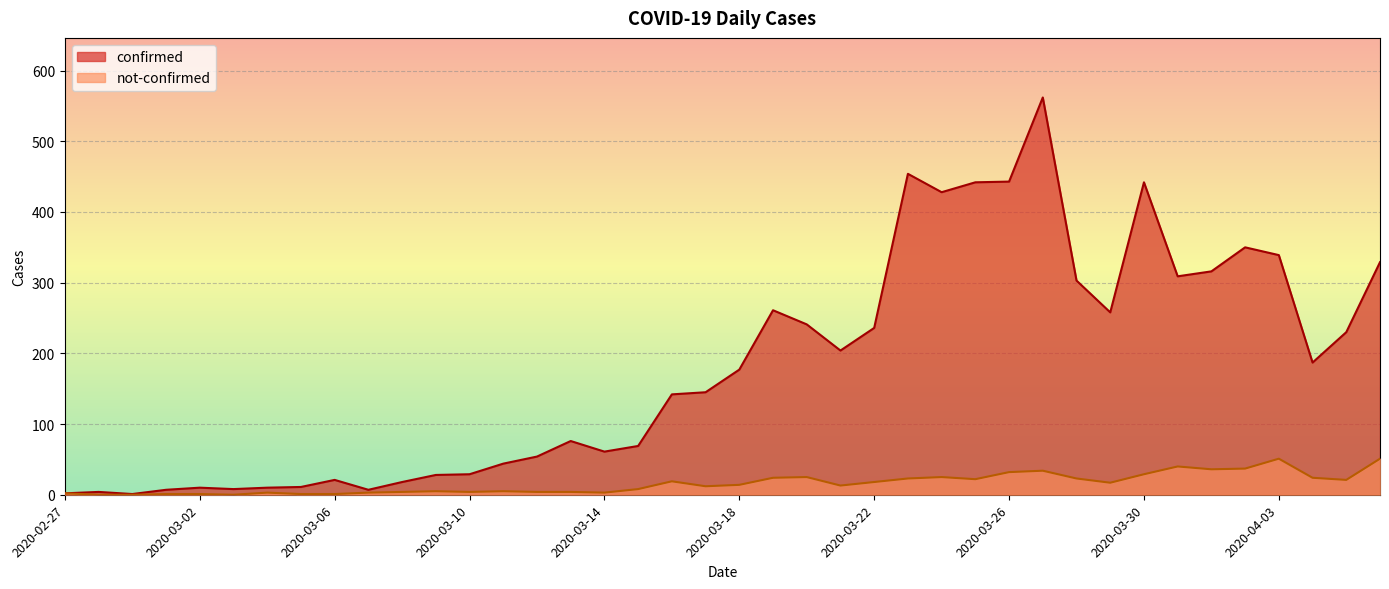

Is the value of confirmed at 2020-04-06 greater than the value of not-confirmed at 2020-03-28?

Yes